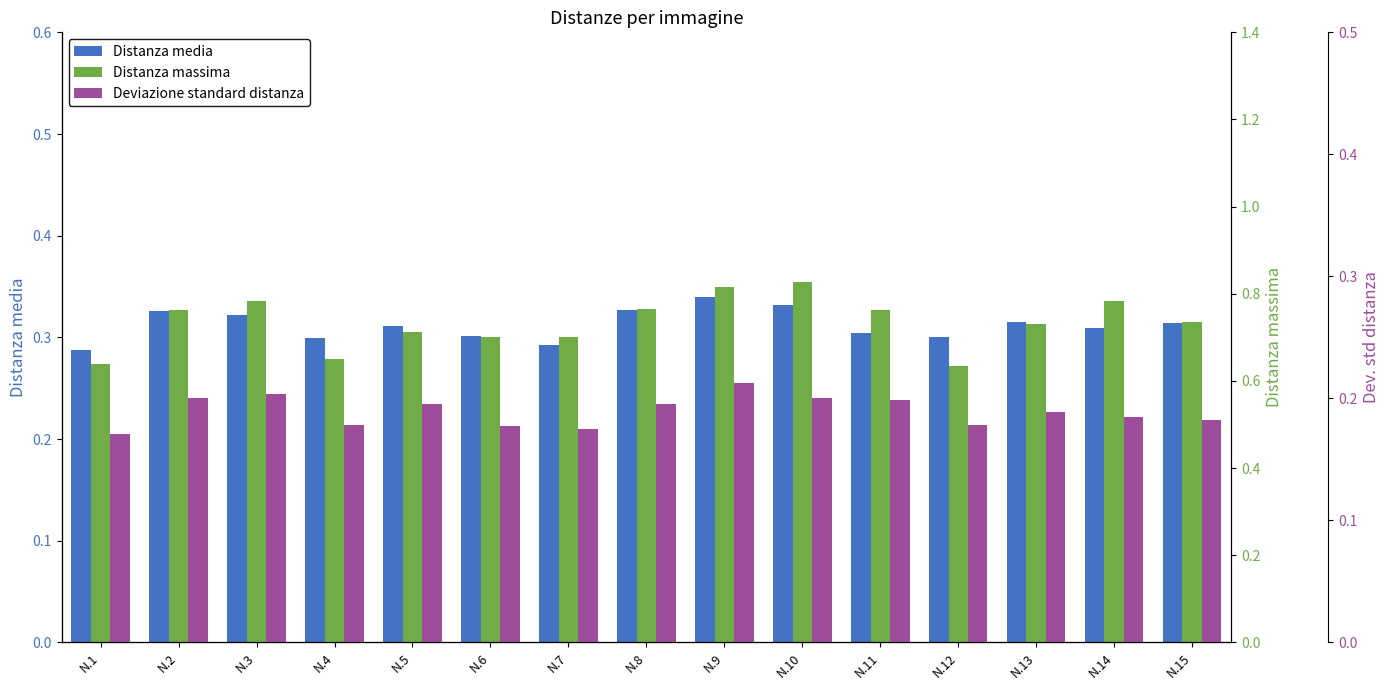

Count the Distanza massima values in the range 0 to 1.

15